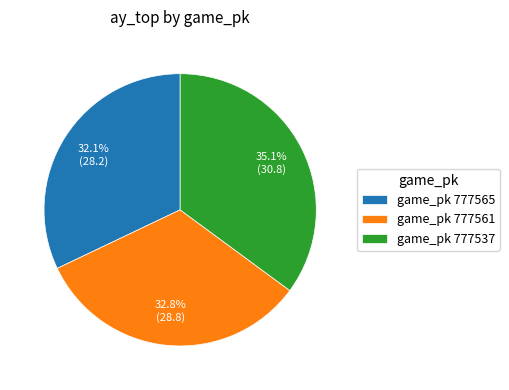

Between game_pk 777561 and game_pk 777537, which is larger?

game_pk 777537